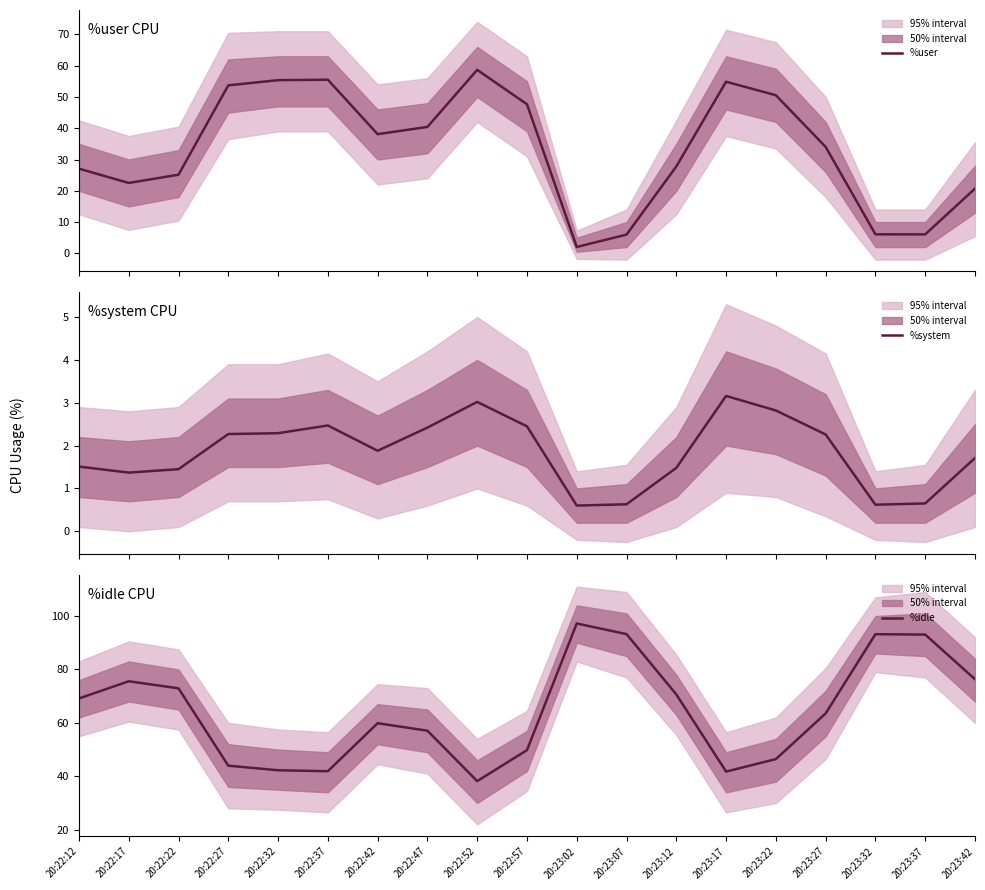

What are all the series names shown in the legend?

%user, %system, %idle